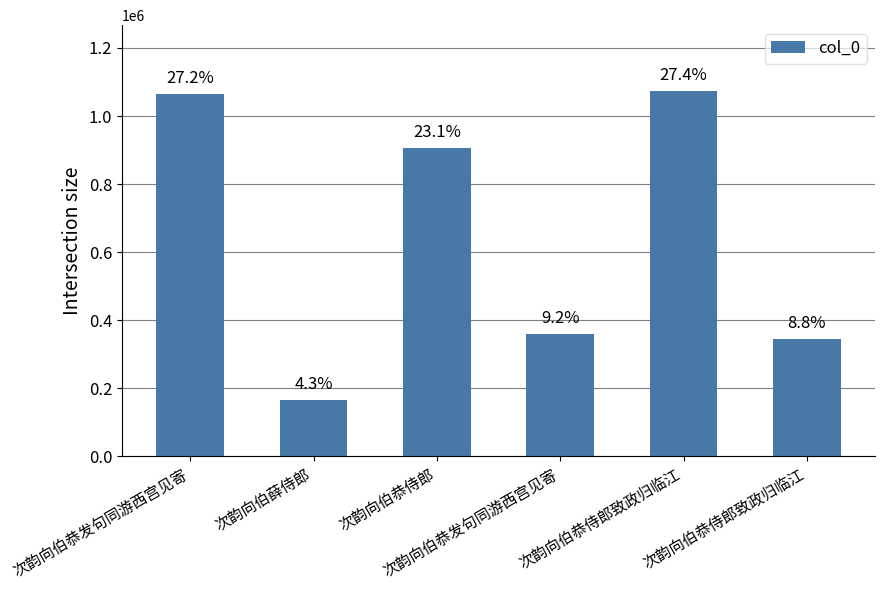

What is the greatest value displayed?

1073628